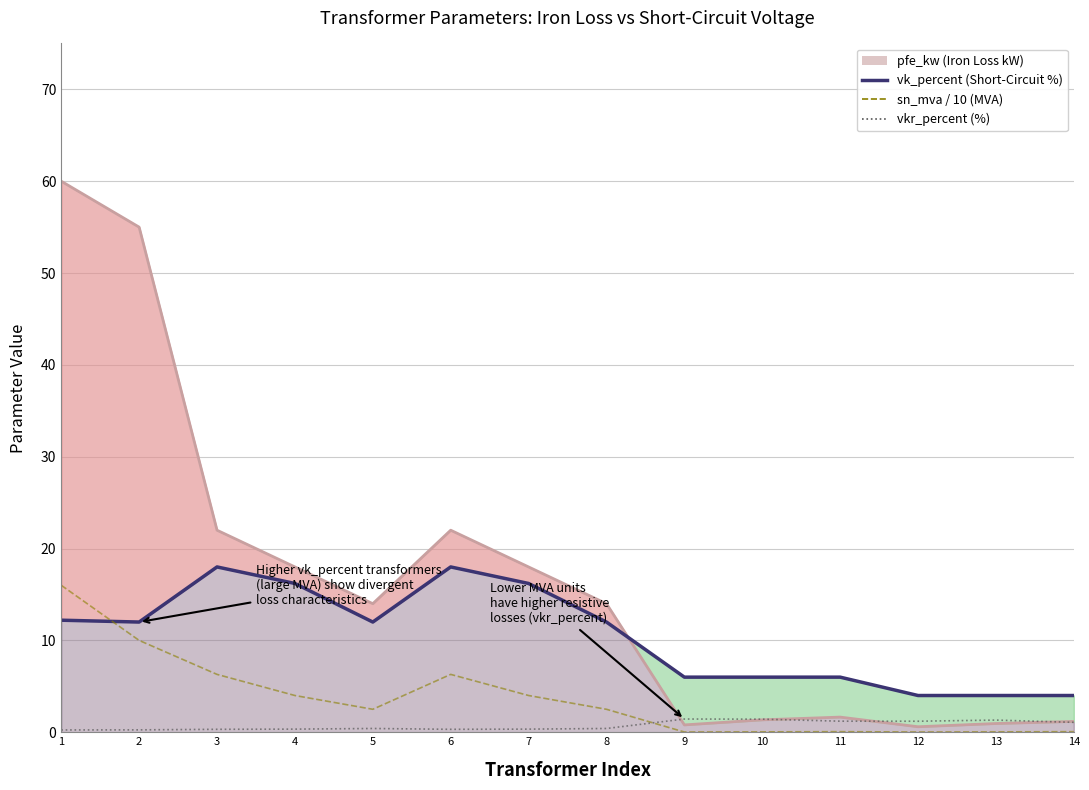

Between 5 and 7, which series saw the biggest shift?

vk_percent (Short-Circuit %)